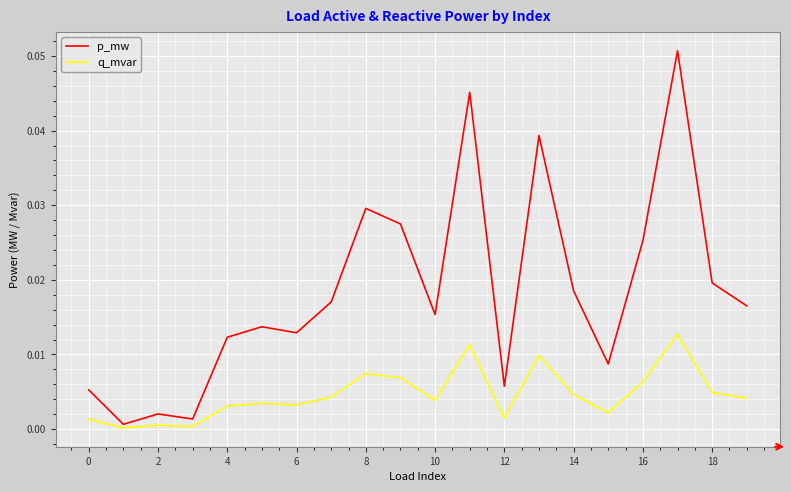

Which series has the largest total across all categories?

p_mw